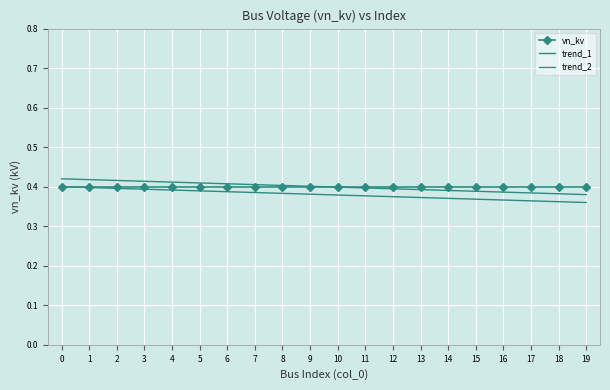

True or false: trend_1 has more than 2 points higher than both neighbors.

False